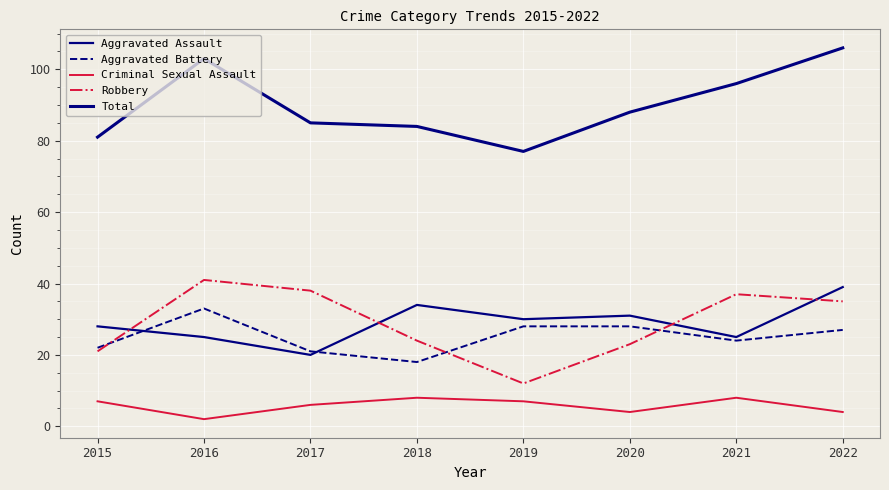

What is the difference between the Aggravated Battery values at 2018 and 2017?

3